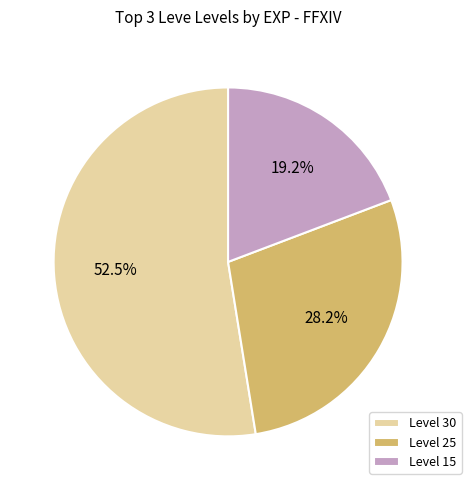

Is there a majority slice in this chart?

Yes